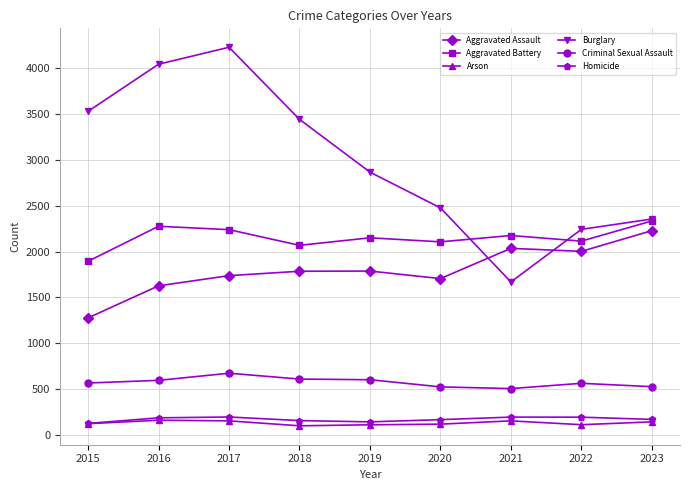

What is the value of the Criminal Sexual Assault point at the 4th from the left?

609